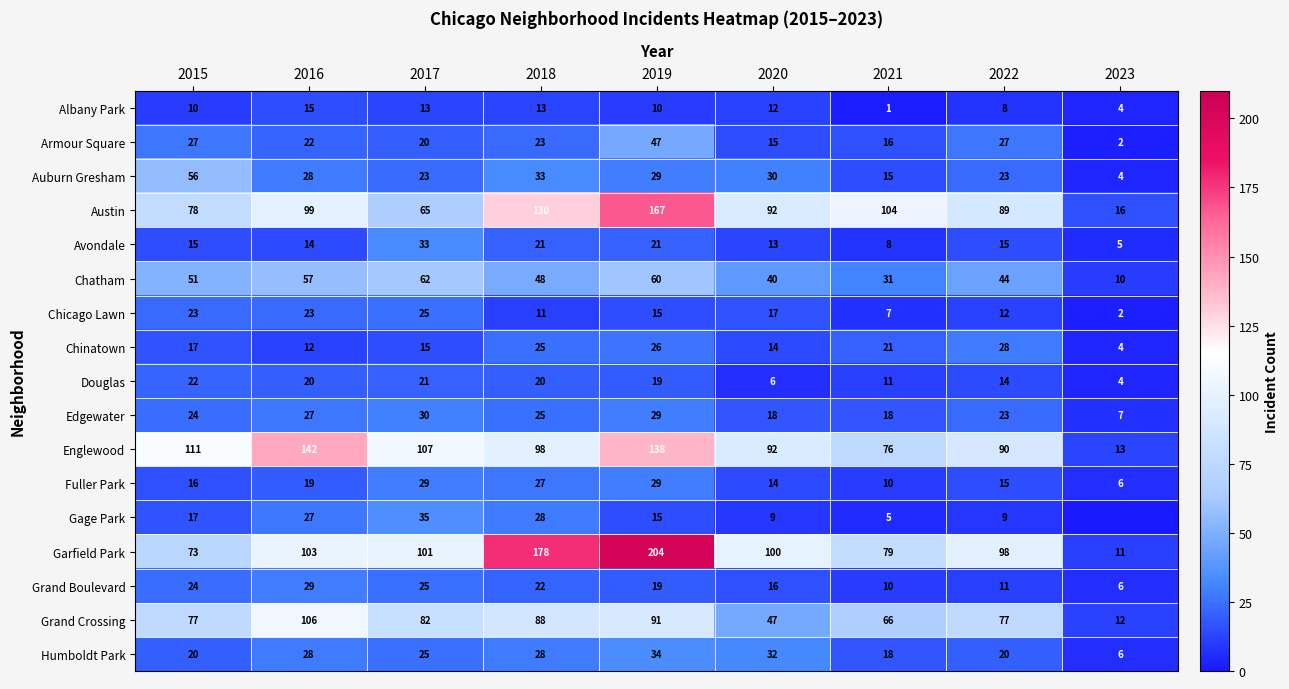

At which category does the chart reach its minimum across all series?

2023